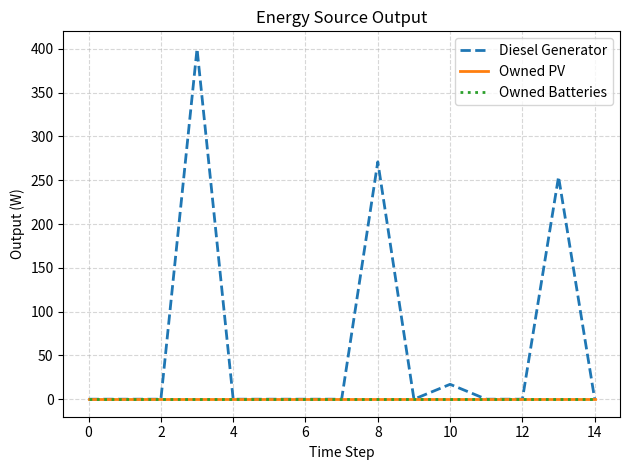

At how many categories does at least one series exceed 378?

1